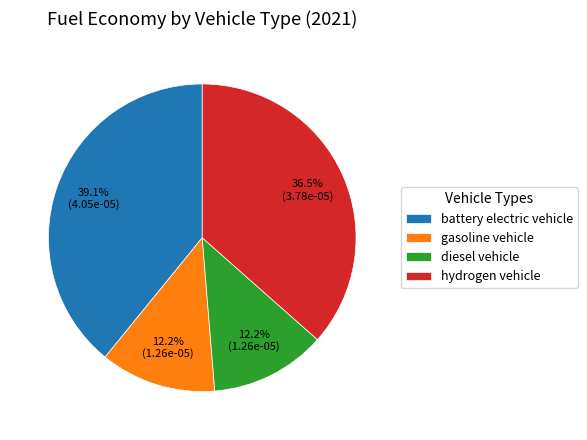

How many slices are in this pie chart?

4